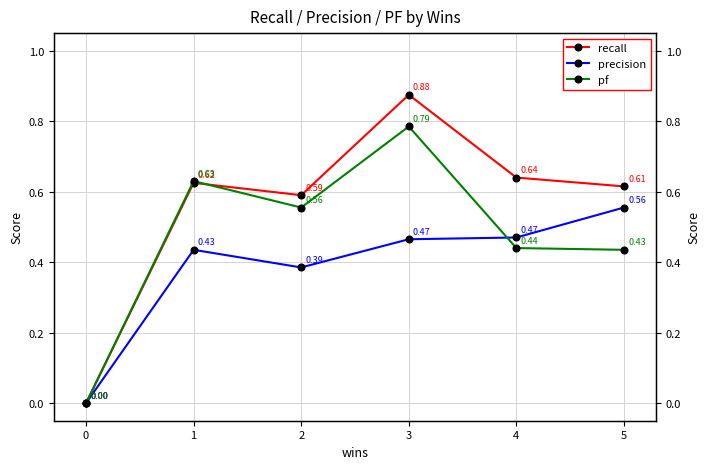

The precision series shows 0.2 at 3. True or false?

False